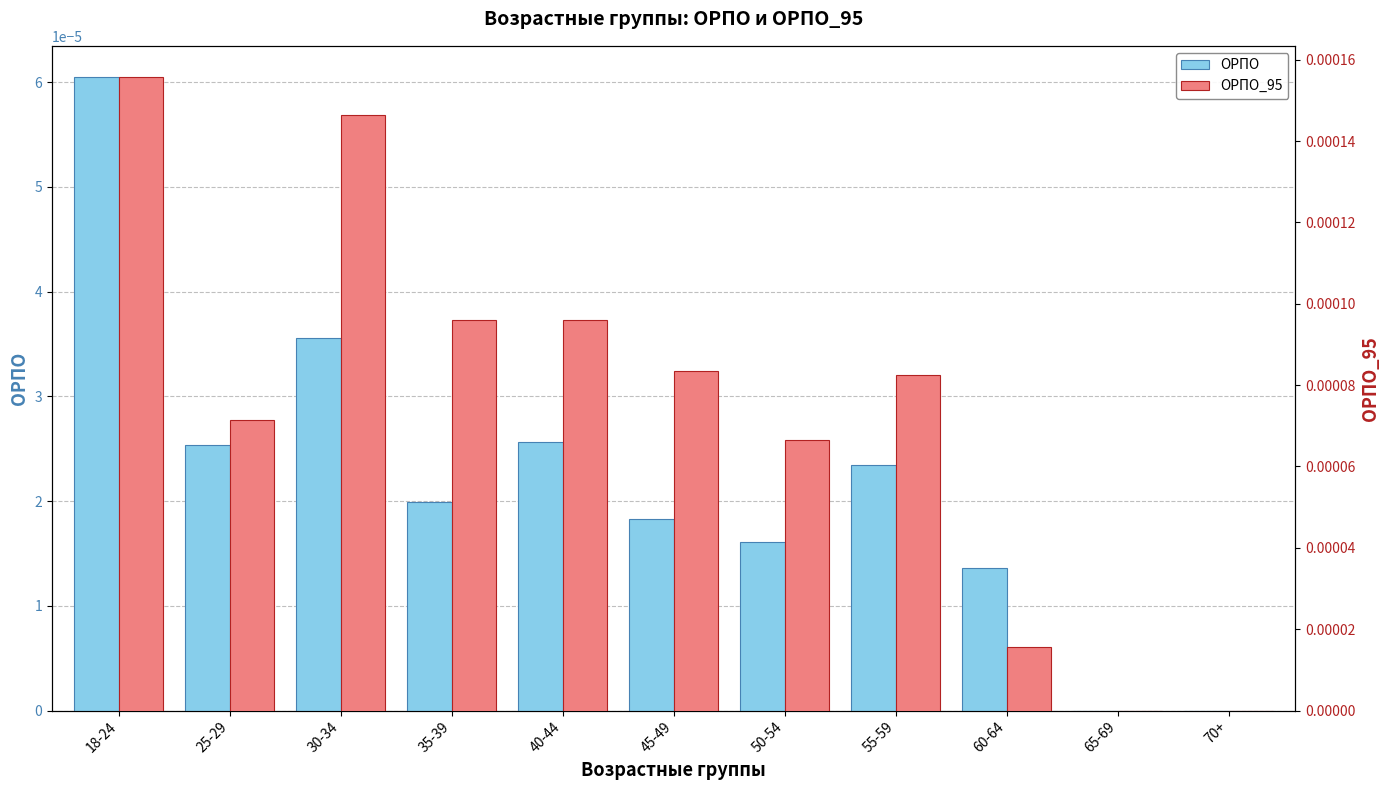

The value of ОРПО at 35-39 is 0.0. True or false?

False